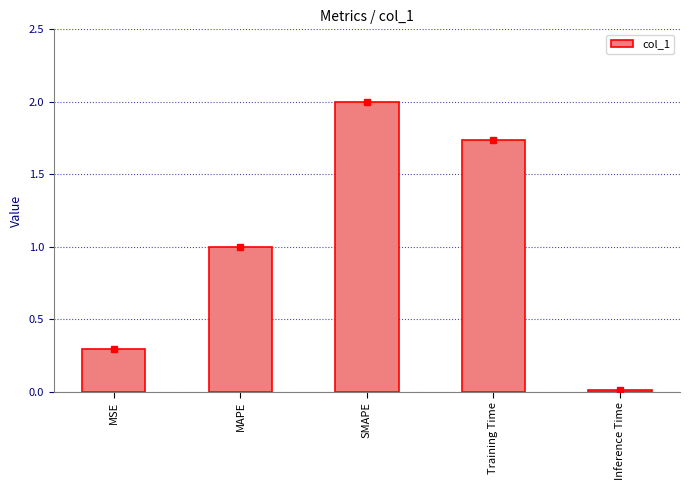

Count the number of values greater than 1.

3